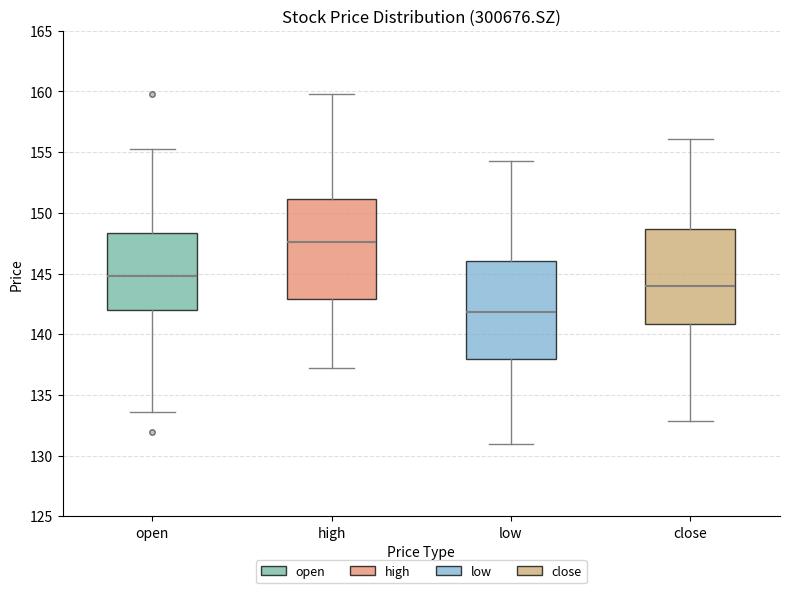

Reading left to right, transcribe this box plot: for each box, give where its median line is, the range the box spans, and where its two whiskers end, as read against the y-axis. The values are not printed on the chart, so give them approximately, as read against the axis.

open: median 145.0, box 142.0 to 148.5, whiskers 133.5 to 155.5
high: median 147.5, box 143.0 to 151.0, whiskers 137.0 to 160.0
low: median 142.0, box 138.0 to 146.0, whiskers 131.0 to 154.5
close: median 144.0, box 141.0 to 148.5, whiskers 133.0 to 156.0